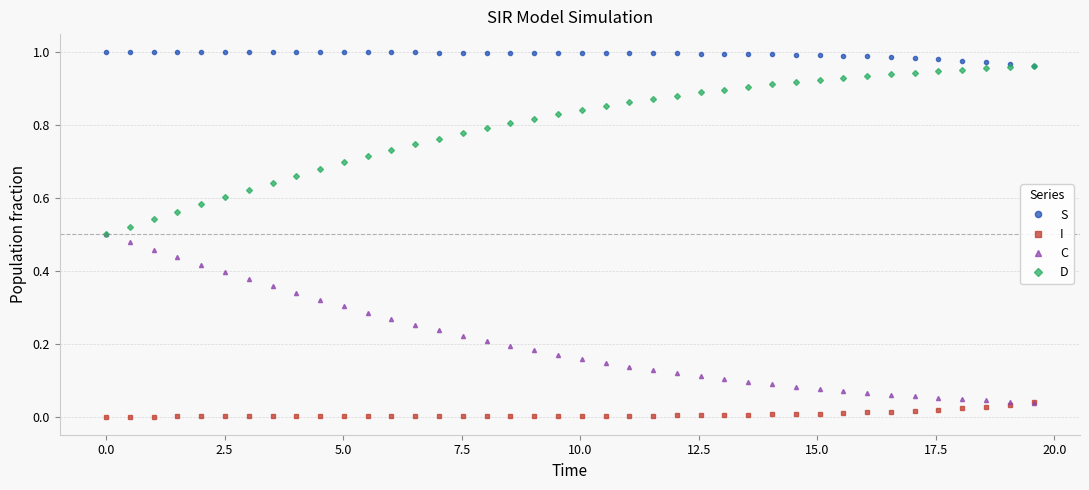

Rank the series by their average value, from highest to lowest.

S, D, C, I